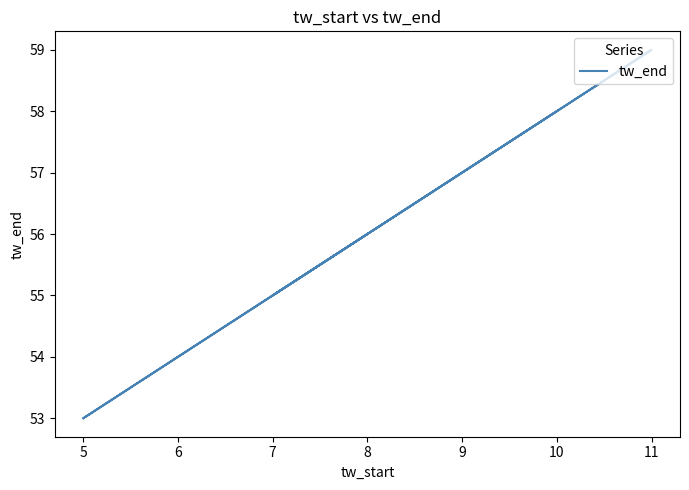

Is it true that the value at 7 is 78?

False